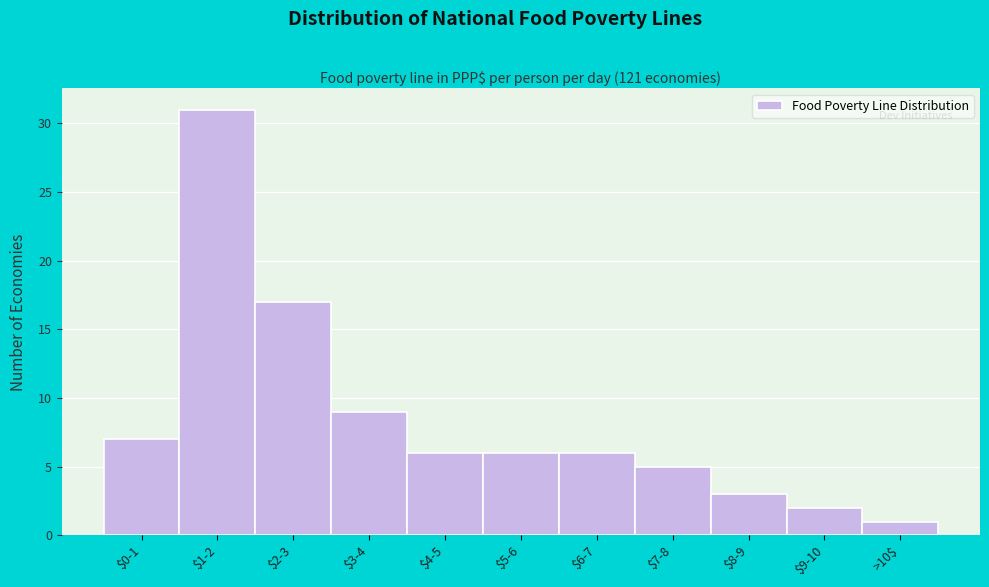

Reading right to left, transcribe all the data shown in this chart.

1	2	3	5	6	6	6	9	17	31	7